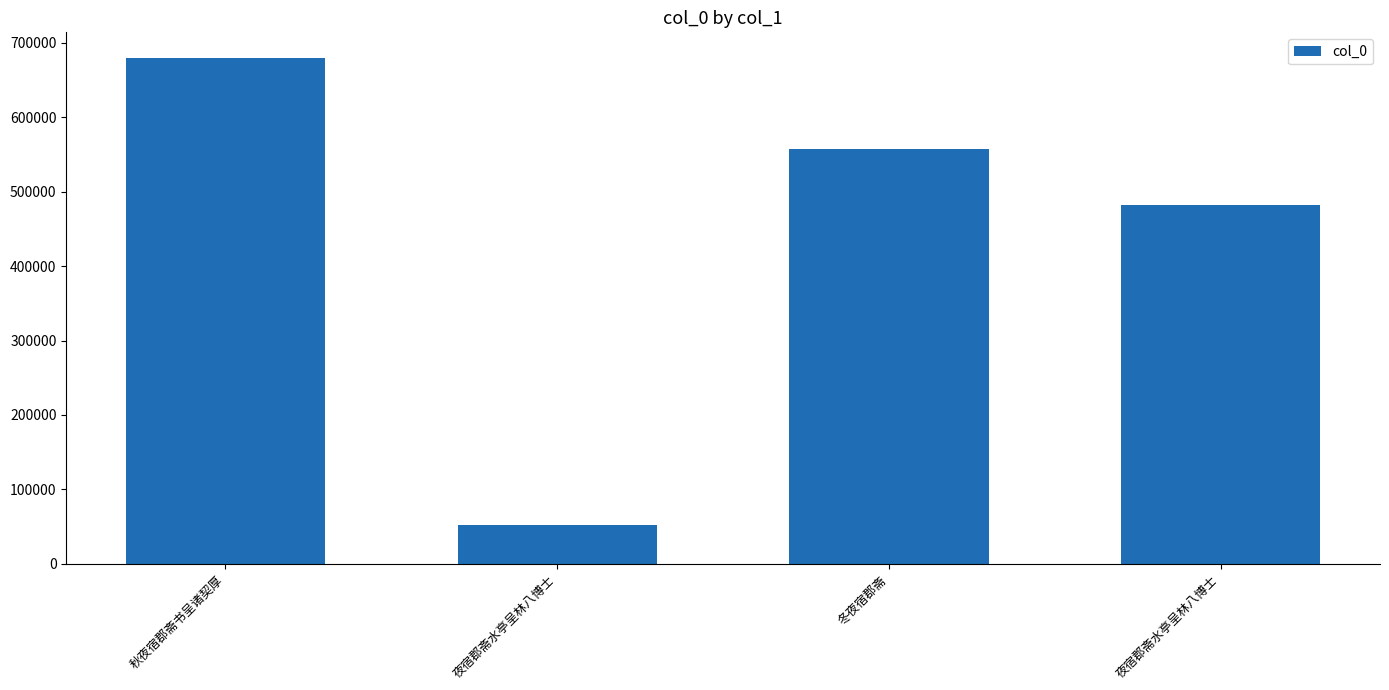

Are the bars horizontal?

No